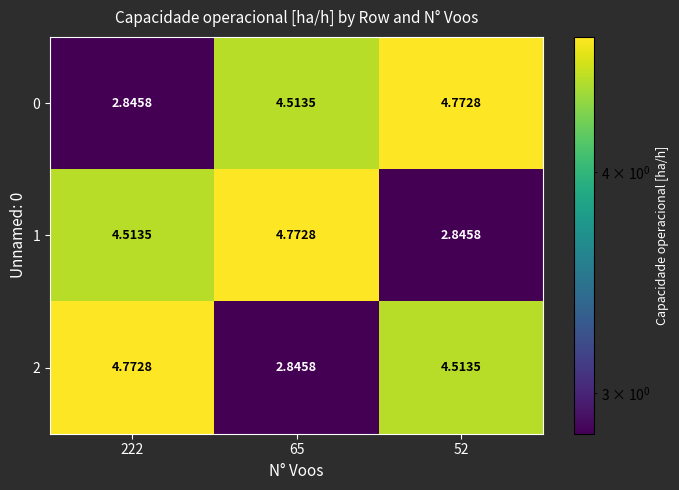

How many categories are shown in the chart?

3